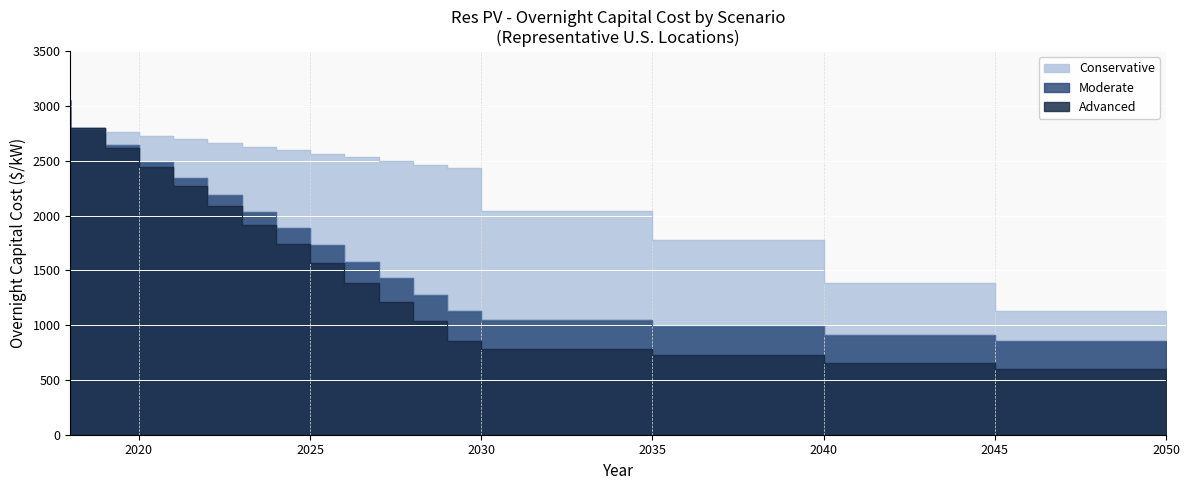

How many categories are shown in the chart?

17